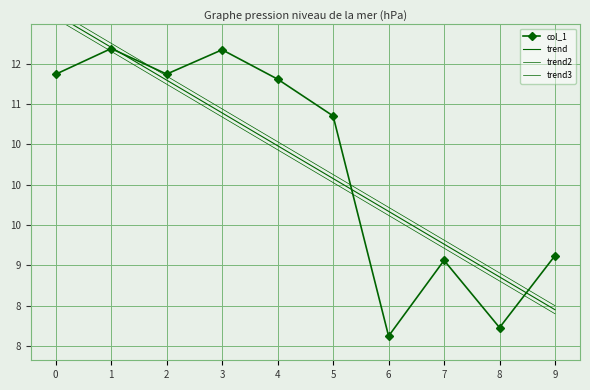

The trend2 series shows 4.0 at 6. True or false?

False